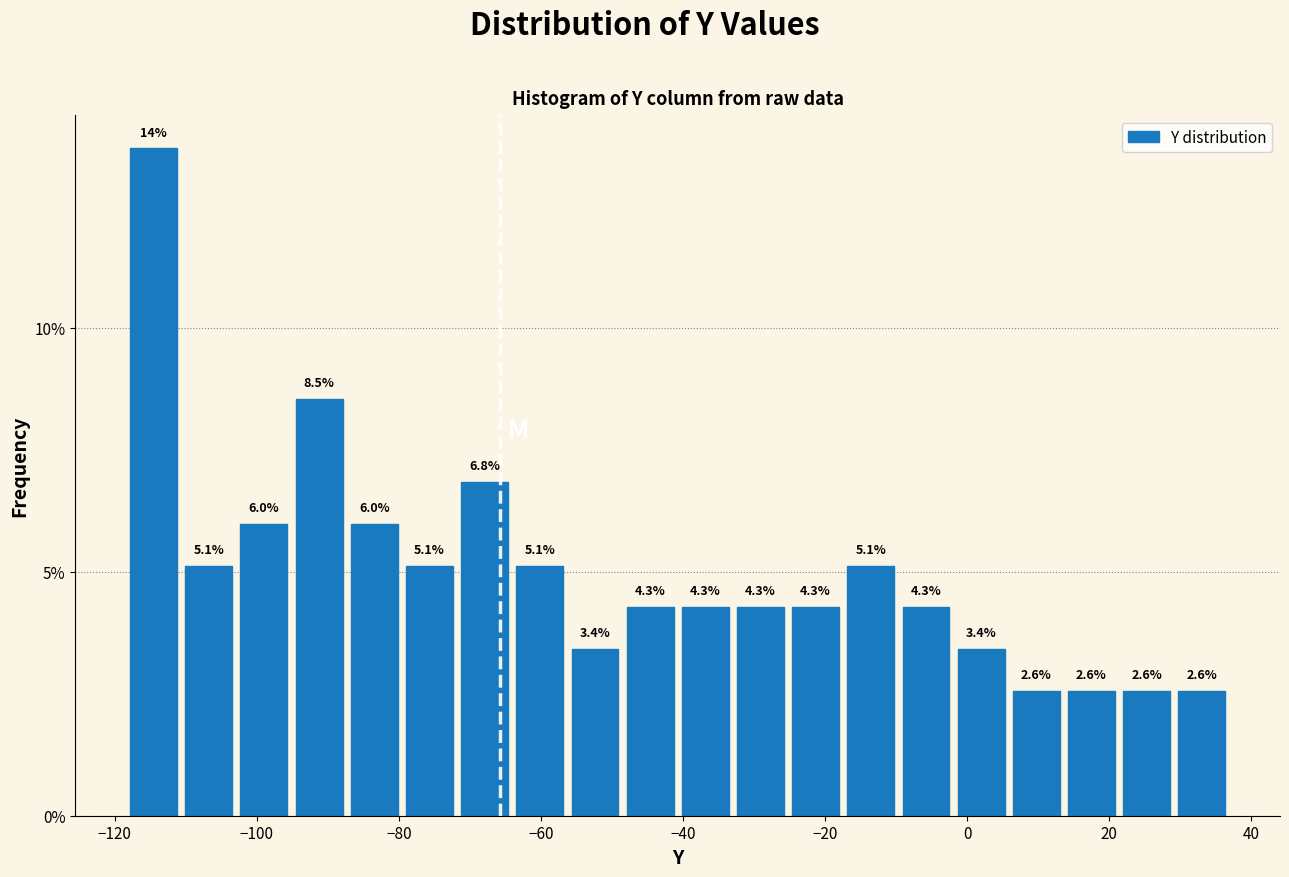

Around what value on the x-axis is the tallest bar? Give the approximate position of its centre, as read against the axis.

-114